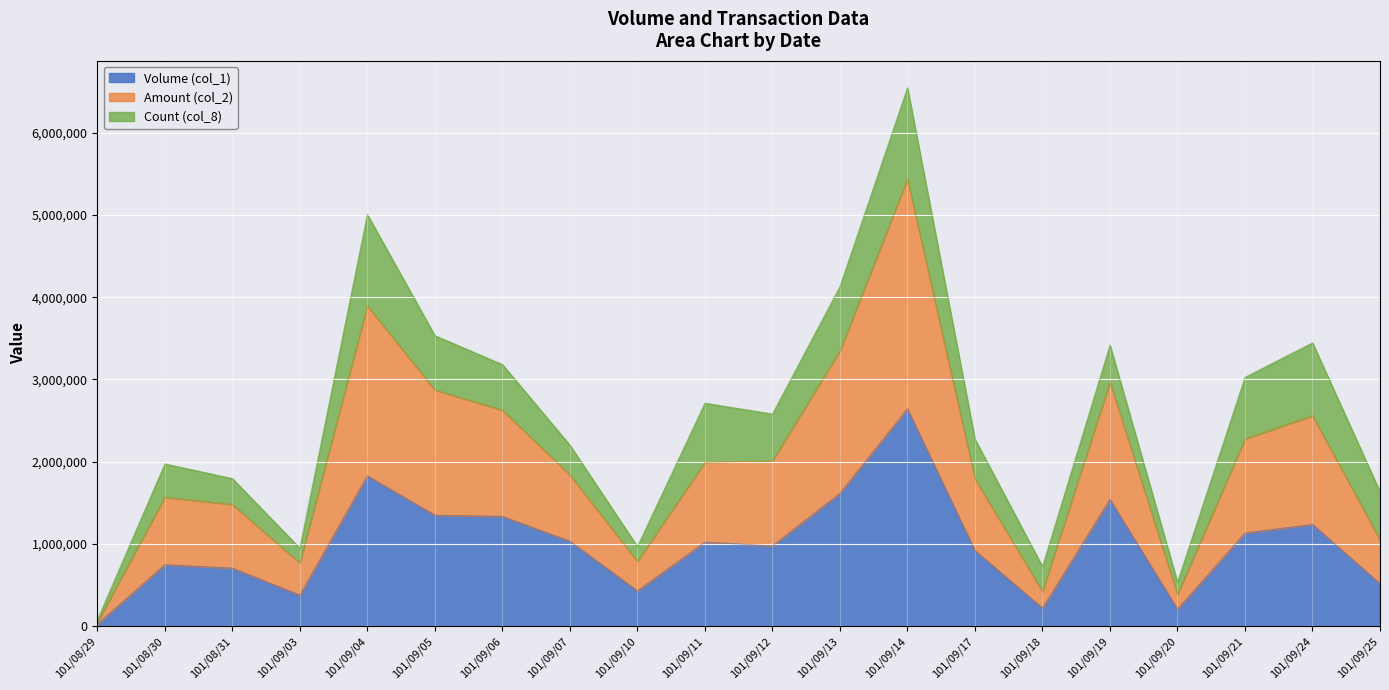

In Amount (col_2), how many points are higher than both neighbors (excluding endpoints)?

5